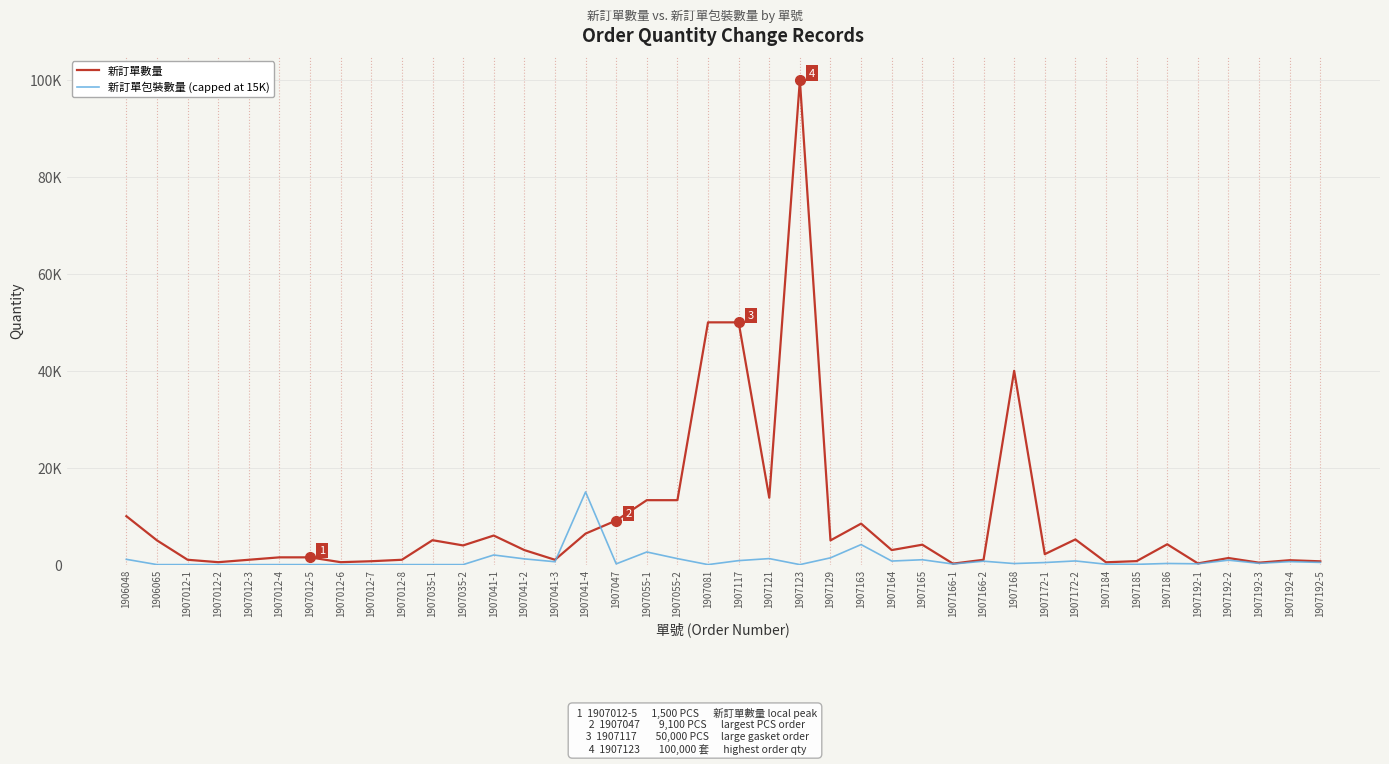

Rank the series by their maximum value, from lowest to highest.

新訂單包裝數量 (capped at 15K), 新訂單數量